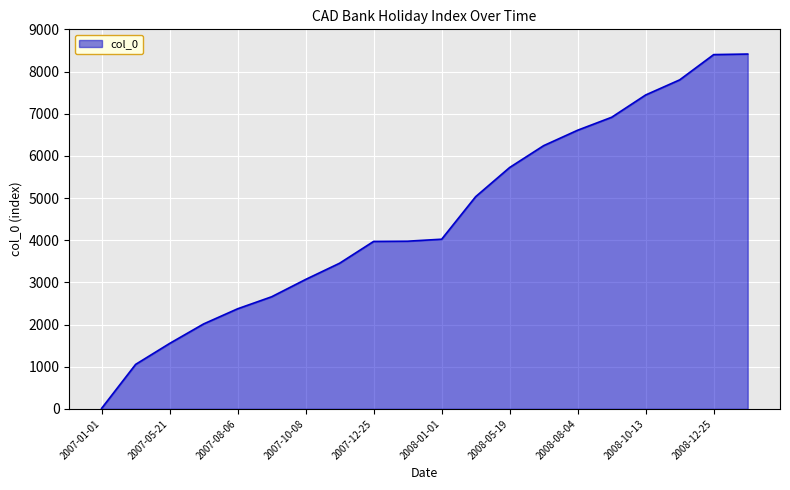

What is the greatest value displayed?

8414